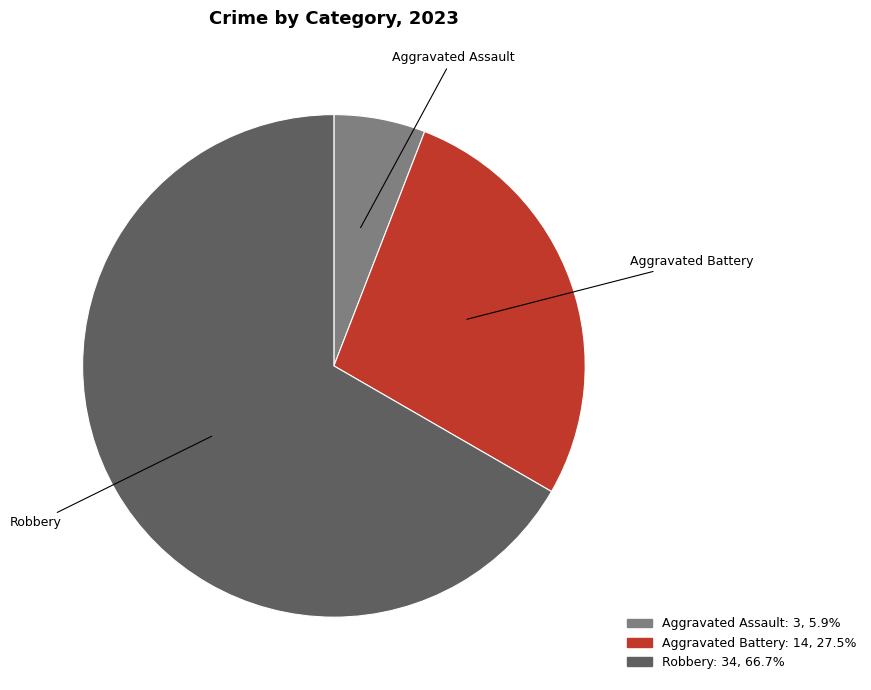

What is the ratio of the value at Aggravated Battery to the value at Aggravated Assault?

4.7